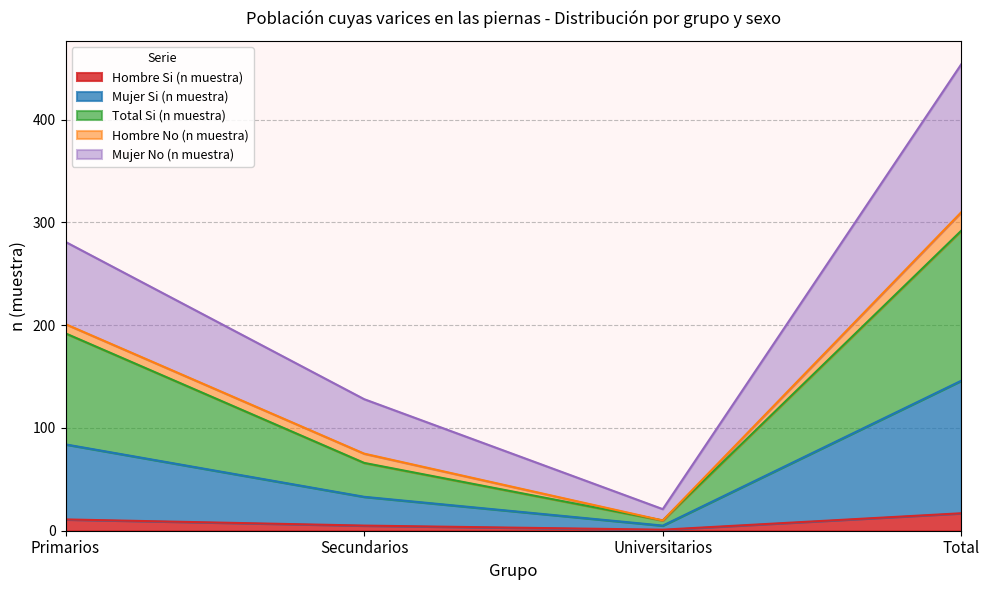

What are all the series names shown in the legend?

Hombre Si (n muestra), Mujer Si (n muestra), Total Si (n muestra), Hombre No (n muestra), Mujer No (n muestra)